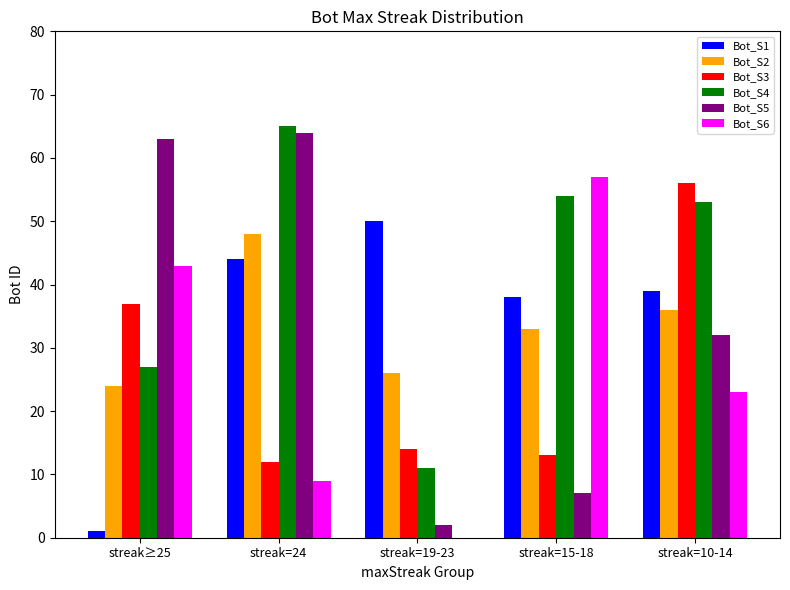

The Bot_S3 series shows 18 at streak=24. True or false?

False